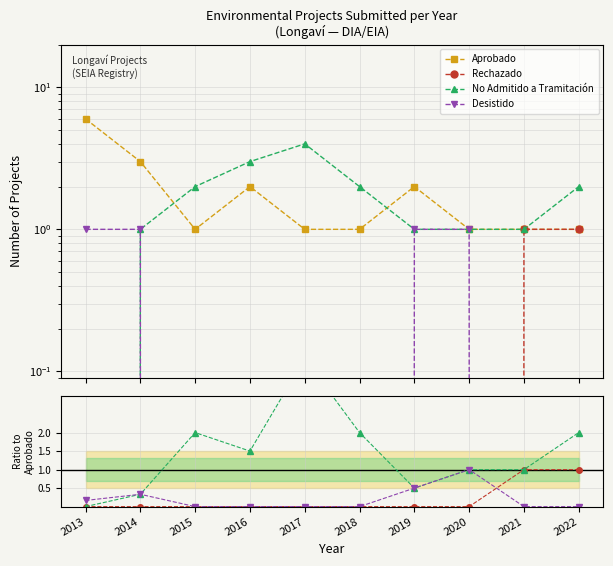

The Aprobado series shows 3.0 at 2016. True or false?

False